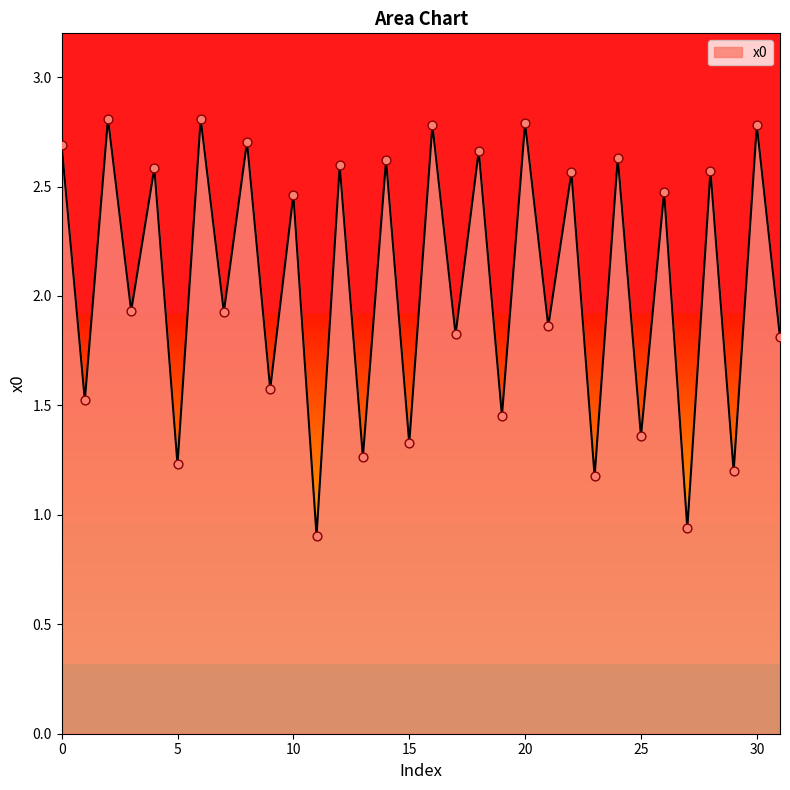

What is the maximum value shown in the chart?

2.8